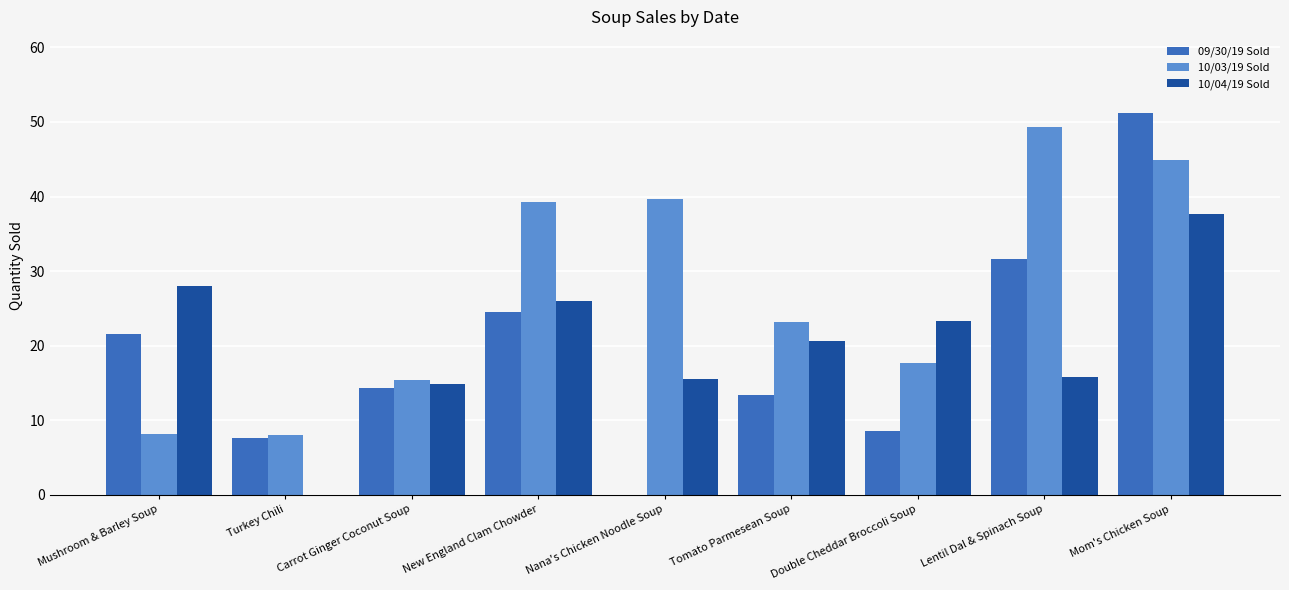

The 09/30/19 Sold series shows 31.7 at Lentil Dal & Spinach Soup. True or false?

True